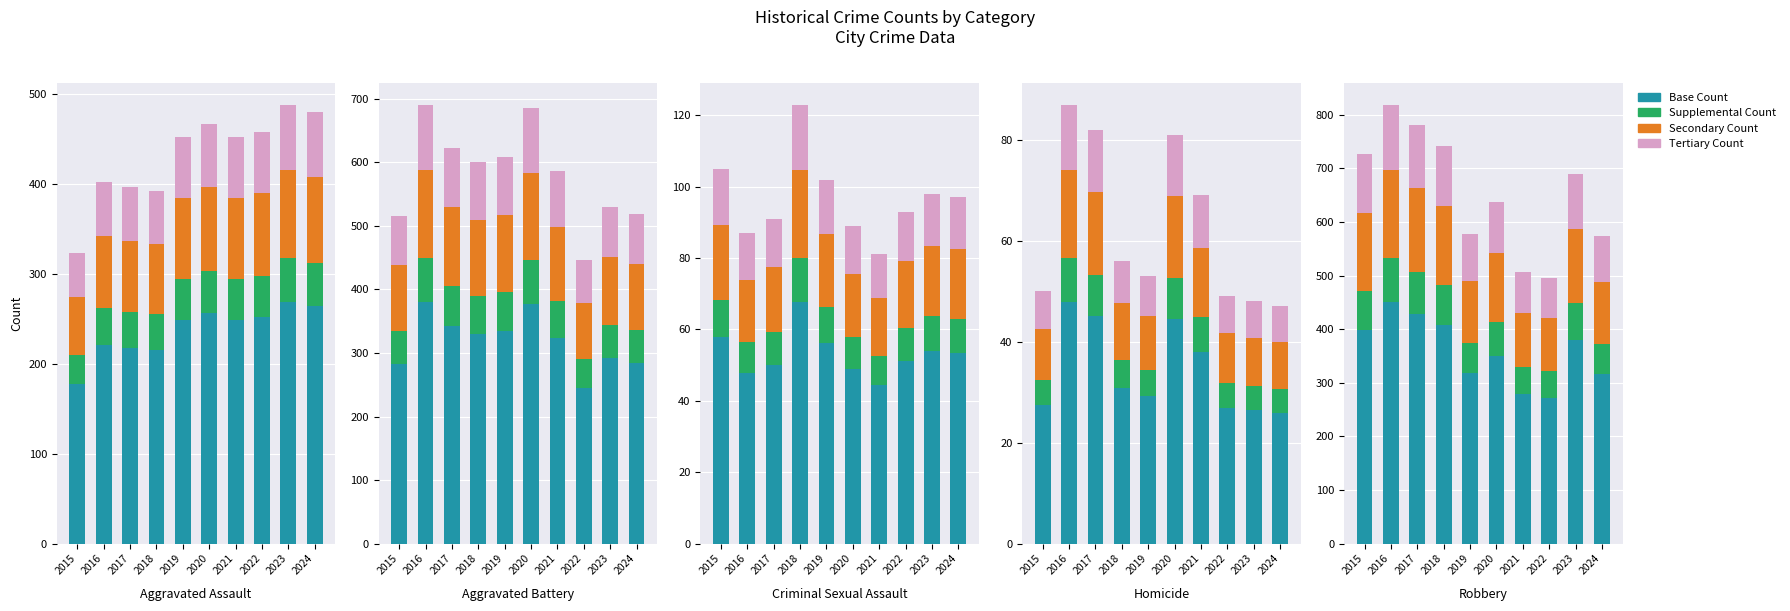

True or false: Tertiary Count has a value of 122.9 at 2016.

True